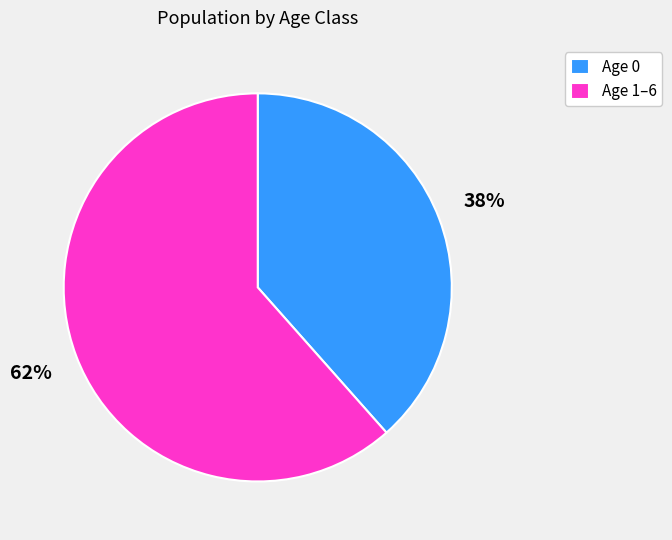

Is there any slice that represents more than half of the pie?

Yes